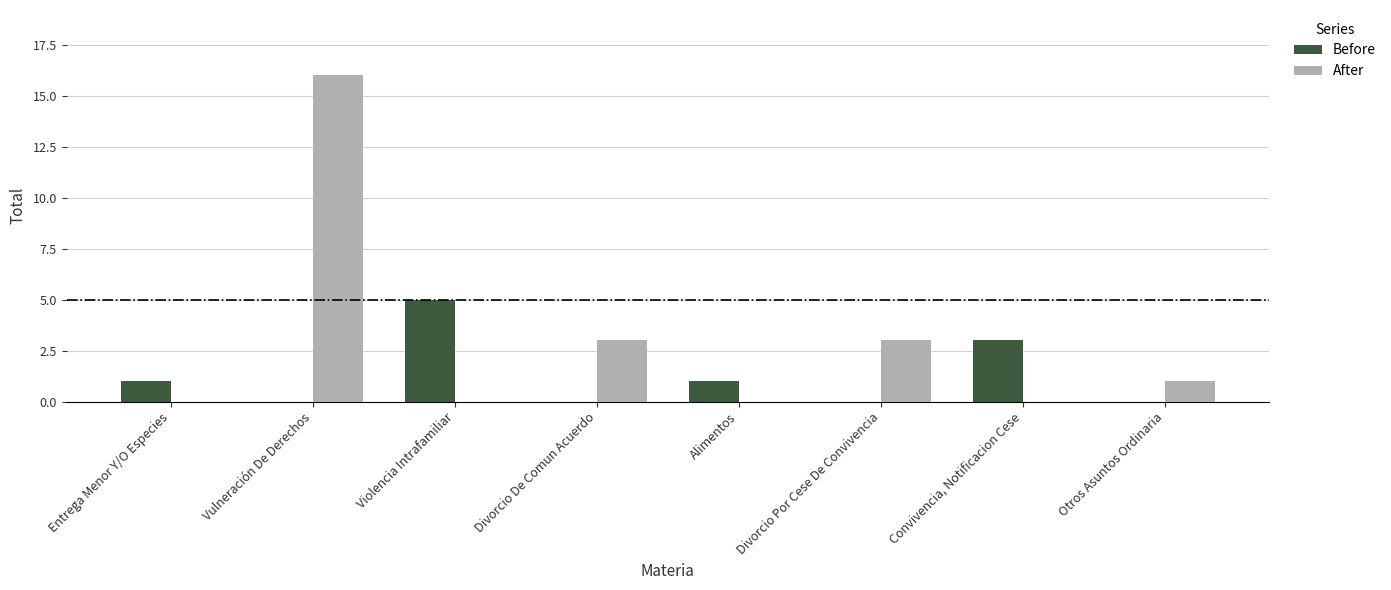

What is the difference between the After values at Otros Asuntos Ordinaria and Convivencia, Notificacion Cese?

1